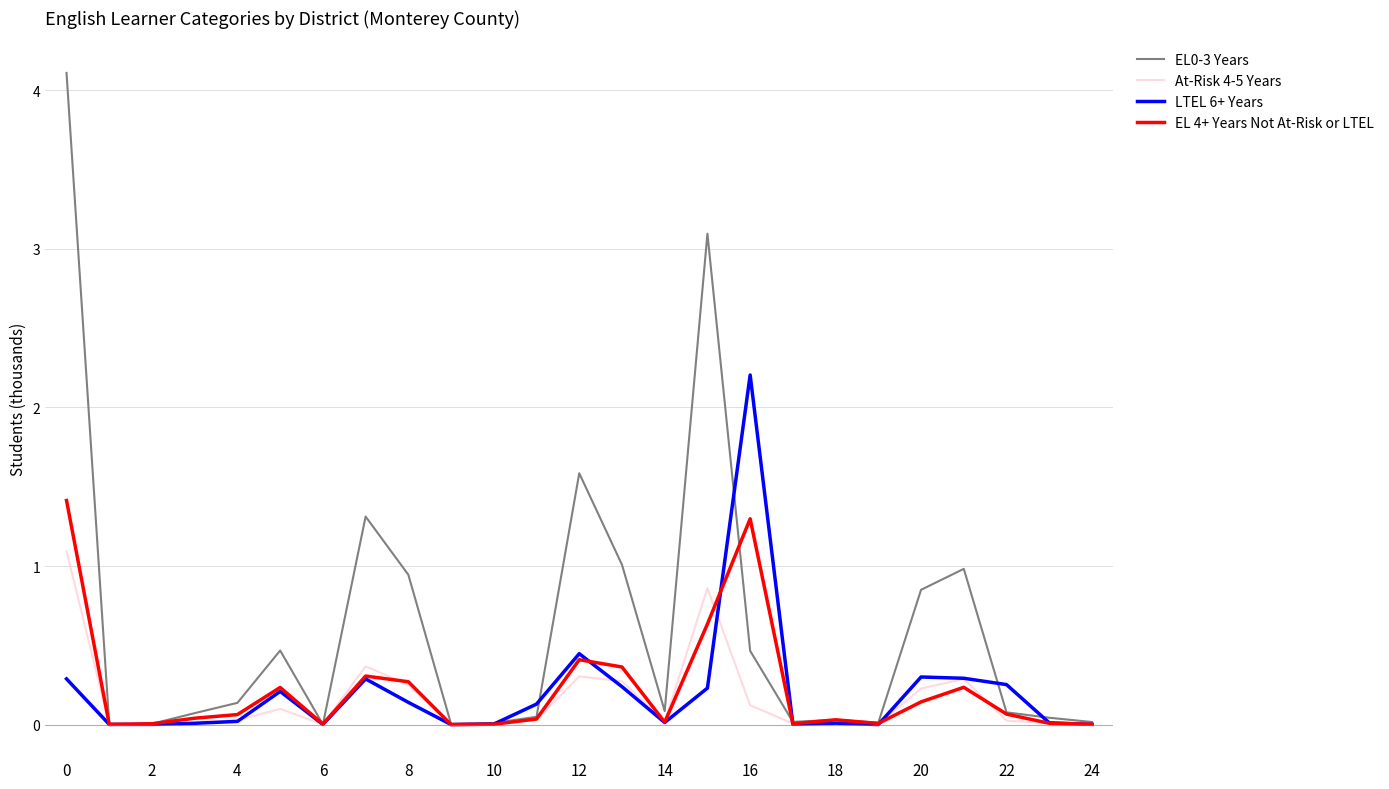

What is the greatest value displayed?

4.1